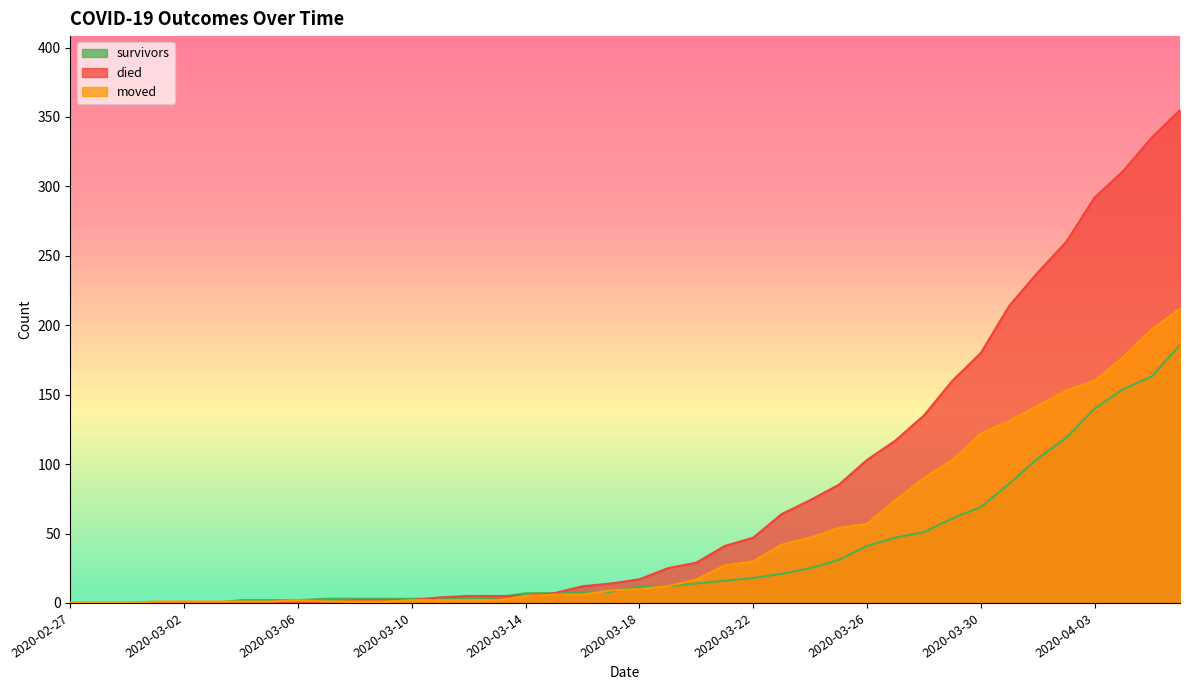

Reading right to left, extract all data points from this chart.

survivors: 2020-04-06=186	2020-04-05=163	2020-04-04=154	2020-04-03=140	2020-04-02=119	2020-04-01=104	2020-03-31=86	2020-03-30=69	2020-03-29=61	2020-03-28=51	2020-03-27=47	2020-03-26=41	2020-03-25=31	2020-03-24=25	2020-03-23=21	2020-03-22=18	2020-03-21=16	2020-03-20=14	2020-03-19=12	2020-03-18=12	2020-03-17=8	2020-03-16=8	2020-03-15=7	2020-03-14=7	2020-03-13=4	2020-03-12=3	2020-03-11=3	2020-03-10=3	2020-03-09=3	2020-03-08=3	2020-03-07=3	2020-03-06=2	2020-03-05=2	2020-03-04=2	2020-03-03=0	2020-03-02=0	2020-03-01=0	2020-02-29=0	2020-02-28=0	2020-02-27=0
died: 2020-04-06=355	2020-04-05=335	2020-04-04=311	2020-04-03=292	2020-04-02=260	2020-04-01=238	2020-03-31=214	2020-03-30=180	2020-03-29=160	2020-03-28=135	2020-03-27=117	2020-03-26=103	2020-03-25=85	2020-03-24=74	2020-03-23=64	2020-03-22=47	2020-03-21=41	2020-03-20=29	2020-03-19=25	2020-03-18=17	2020-03-17=14	2020-03-16=12	2020-03-15=7	2020-03-14=5	2020-03-13=5	2020-03-12=5	2020-03-11=4	2020-03-10=2	2020-03-09=2	2020-03-08=2	2020-03-07=0	2020-03-06=0	2020-03-05=0	2020-03-04=0	2020-03-03=0	2020-03-02=0	2020-03-01=0	2020-02-29=0	2020-02-28=0	2020-02-27=0
moved: 2020-04-06=212	2020-04-05=197	2020-04-04=177	2020-04-03=160	2020-04-02=153	2020-04-01=142	2020-03-31=131	2020-03-30=122	2020-03-29=103	2020-03-28=90	2020-03-27=74	2020-03-26=57	2020-03-25=54	2020-03-24=47	2020-03-23=42	2020-03-22=30	2020-03-21=27	2020-03-20=17	2020-03-19=12	2020-03-18=10	2020-03-17=9	2020-03-16=6	2020-03-15=6	2020-03-14=5	2020-03-13=2	2020-03-12=2	2020-03-11=2	2020-03-10=2	2020-03-09=1	2020-03-08=1	2020-03-07=1	2020-03-06=2	2020-03-05=1	2020-03-04=1	2020-03-03=1	2020-03-02=1	2020-03-01=1	2020-02-29=0	2020-02-28=0	2020-02-27=0